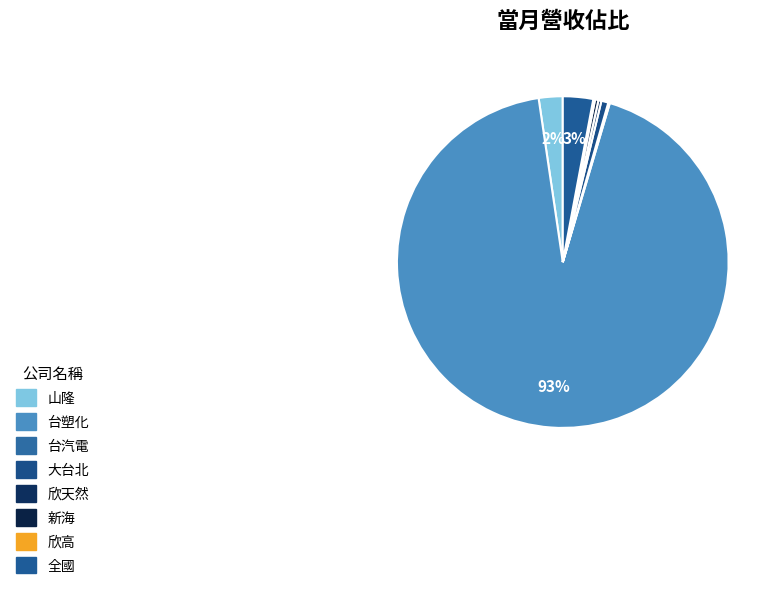

The 欣高 slice represents 0% of the pie. True or false?

True